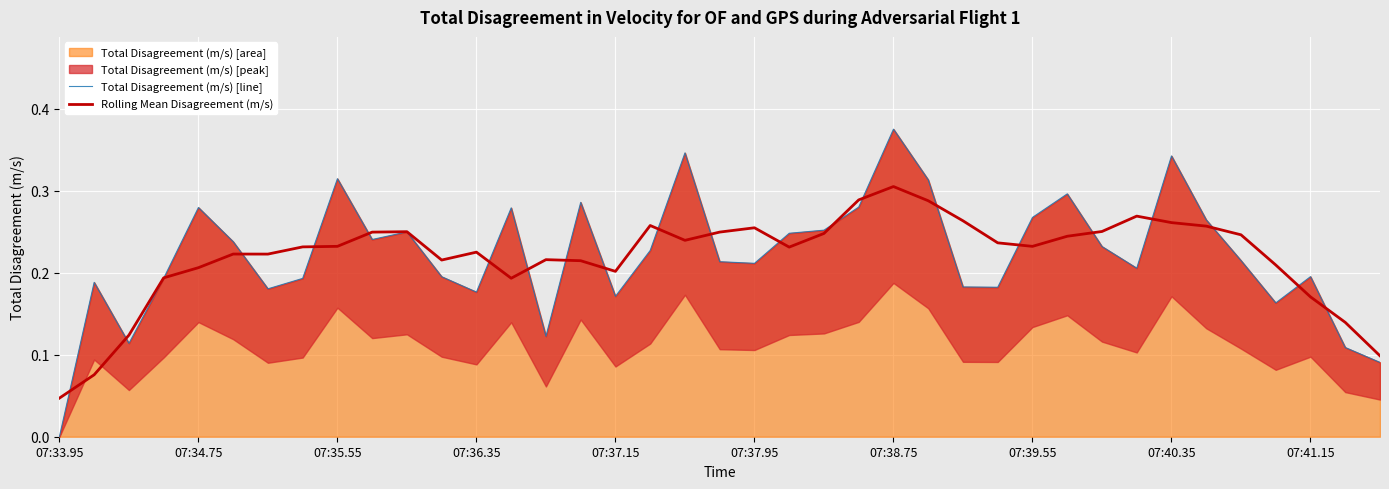

Which series ends up on top after the final intersection of Rolling Mean Disagreement (m/s) and Total Disagreement (m/s) [line]?

Rolling Mean Disagreement (m/s)